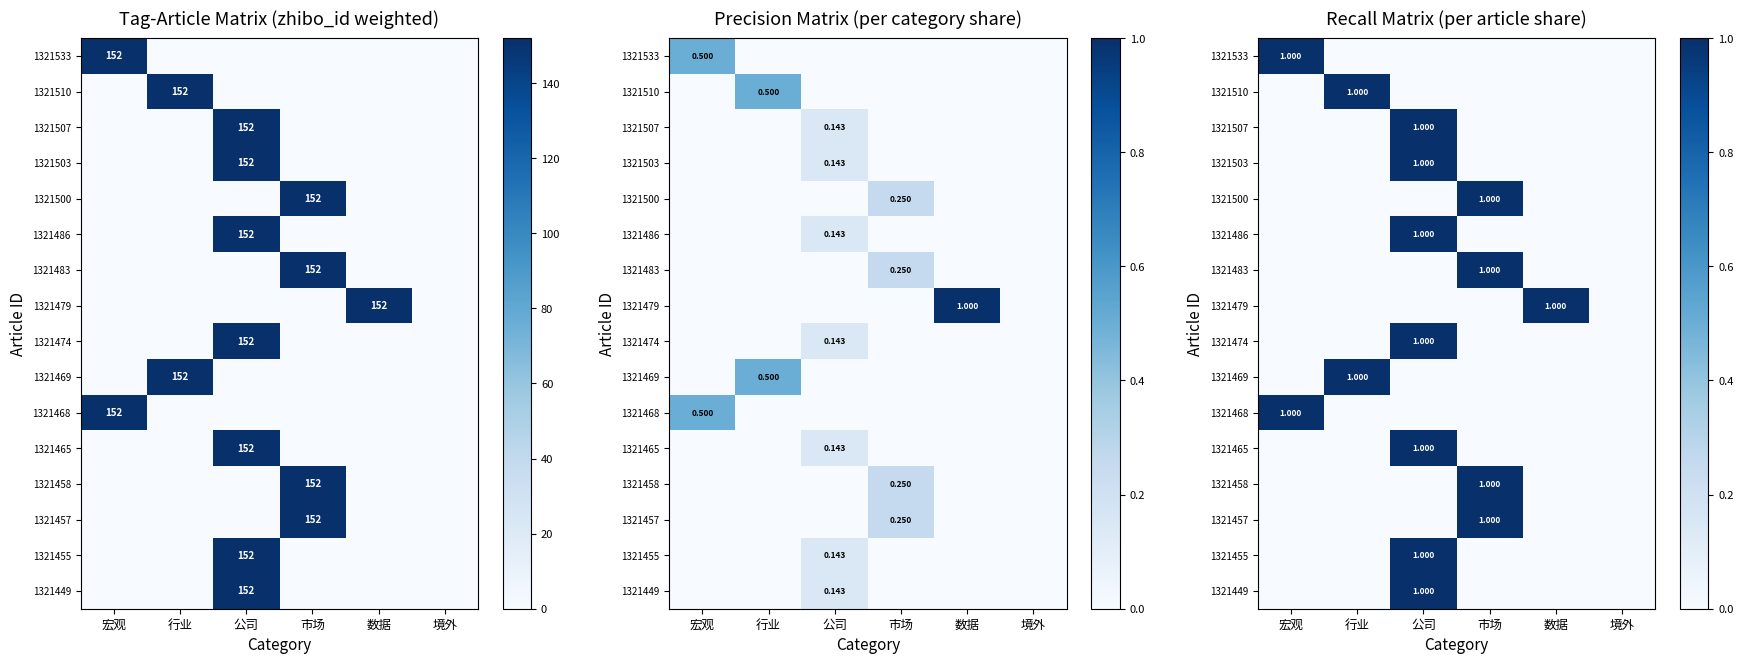

Count the 1321449 values in the range 0 to 1.

6